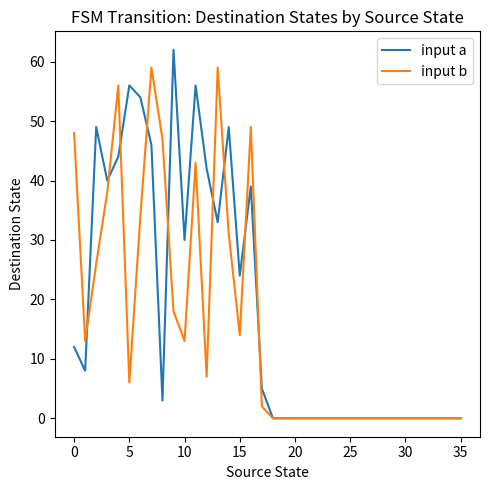

List the series in order of their peak value, highest first.

input a, input b